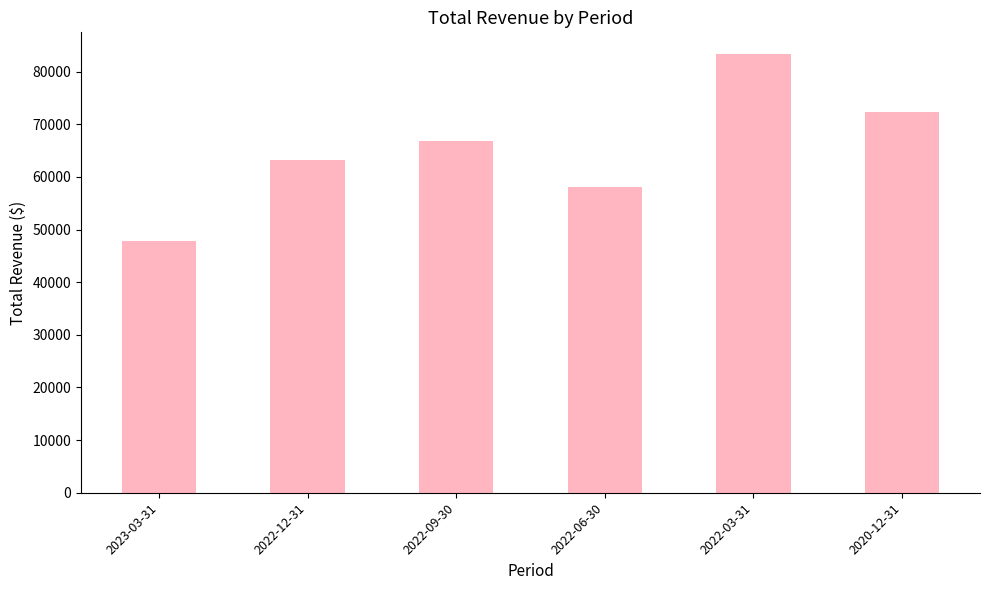

Reading right to left, extract all data points from this chart.

72300	83300	58100	66800	63300	47800